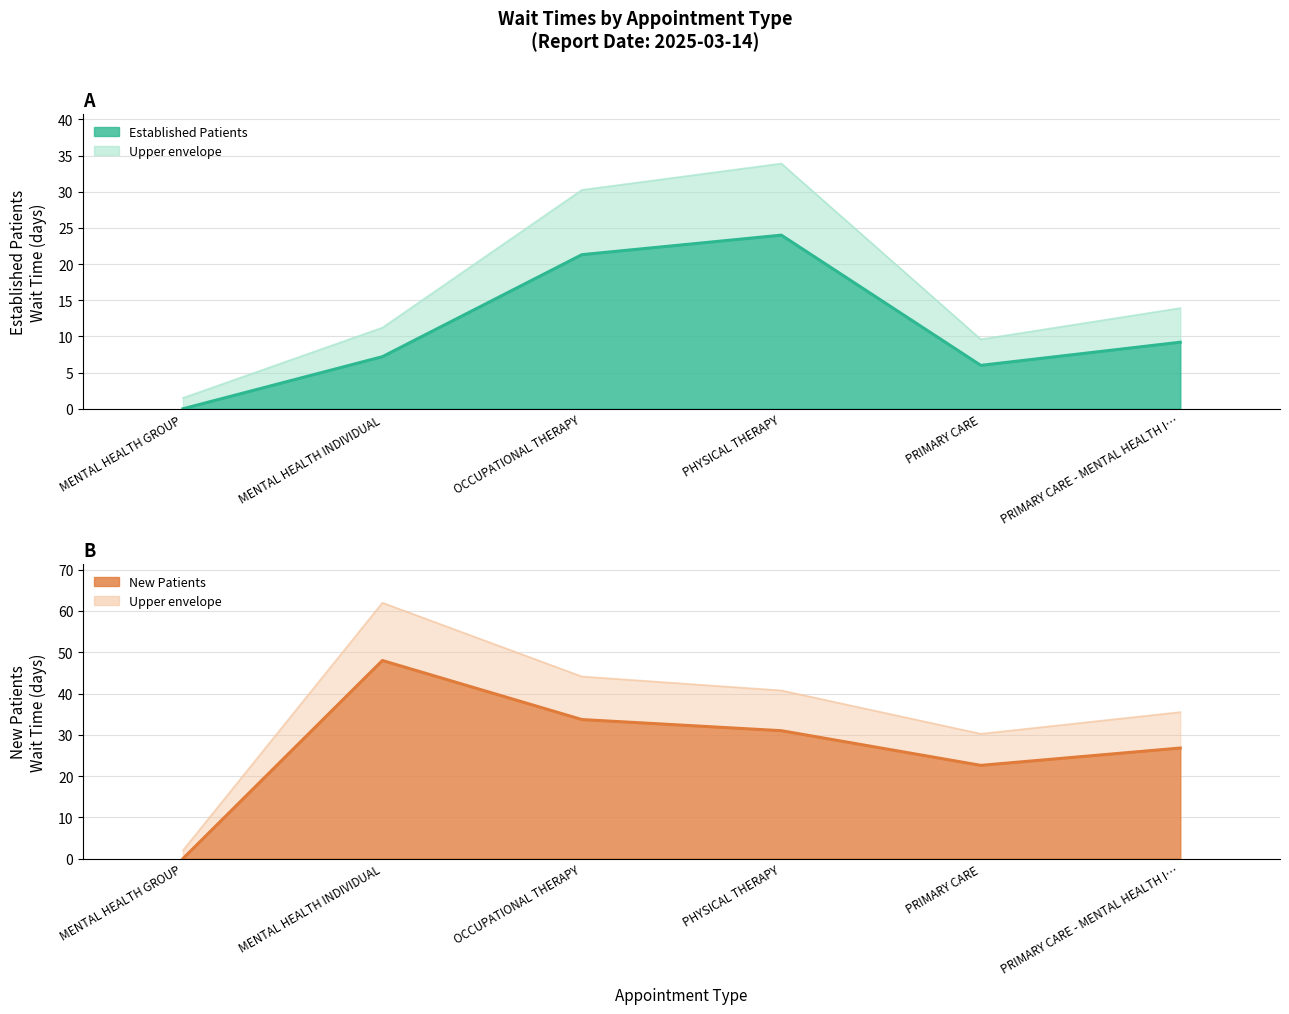

What position from the left is MENTAL HEALTH GROUP?

1